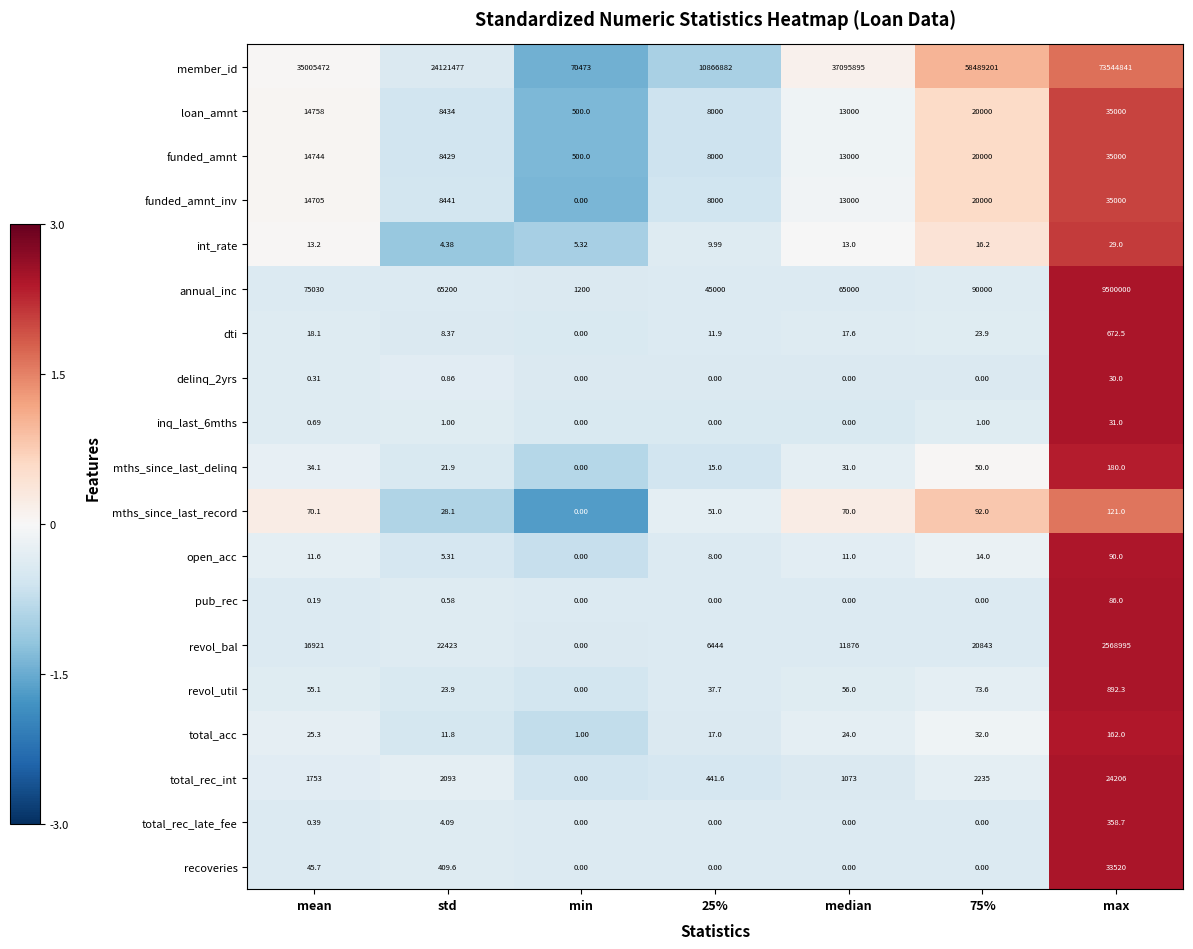

Between median and 75%, which series saw the biggest shift?

member_id